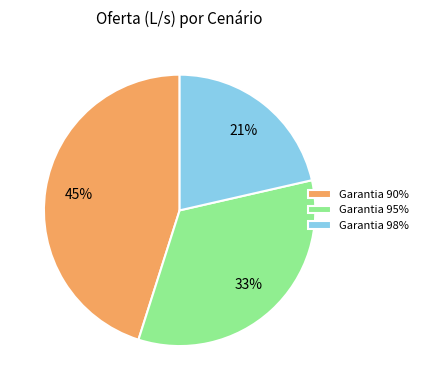

To the nearest percent, what is the average slice percentage?

33%